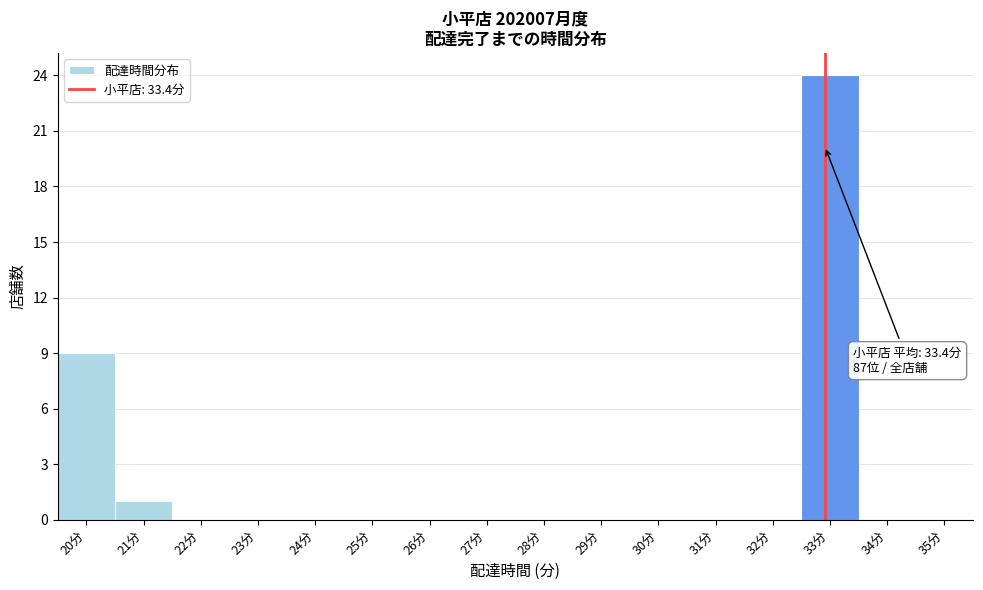

Reading left to right, list all the values displayed in this chart.

20分=9	21分=1	22分=0	23分=0	24分=0	25分=0	26分=0	27分=0	28分=0	29分=0	30分=0	31分=0	32分=0	33分=24	34分=0	35分=0